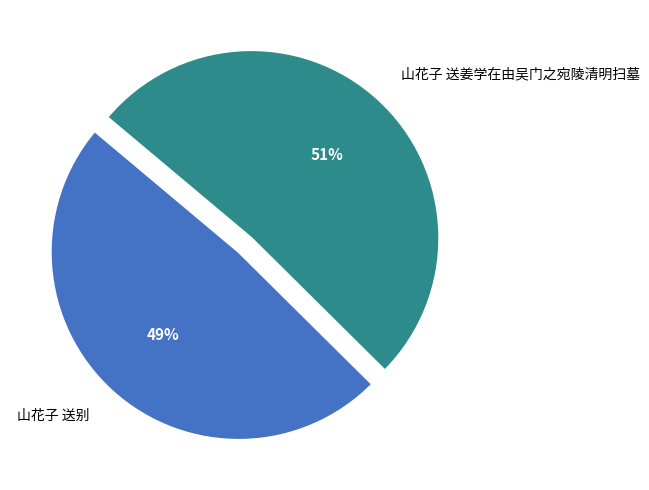

Count the number of slices in the pie.

2